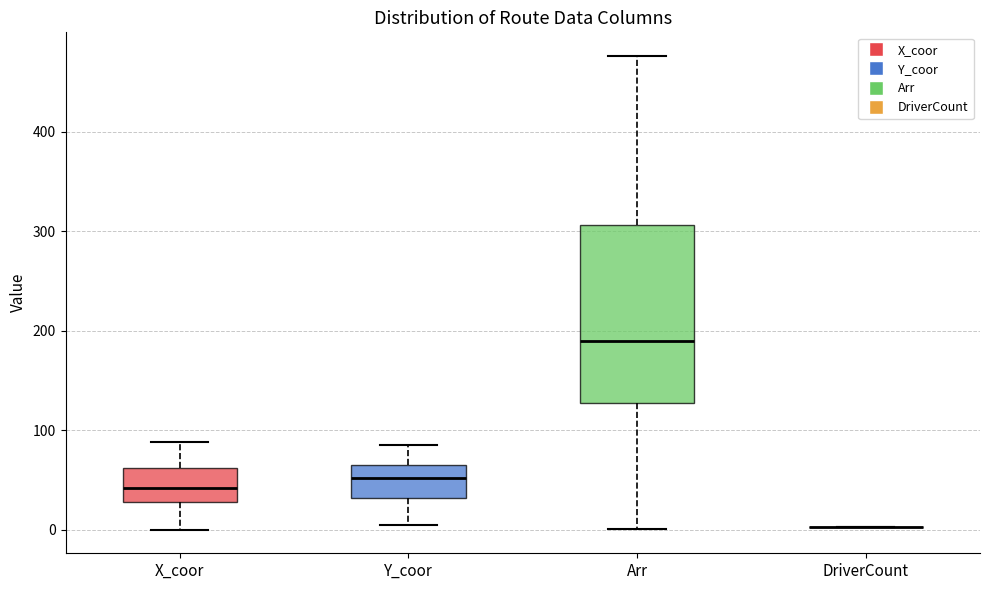

Comparing the boxes themselves (not the whiskers), which one is the tallest?

Arr